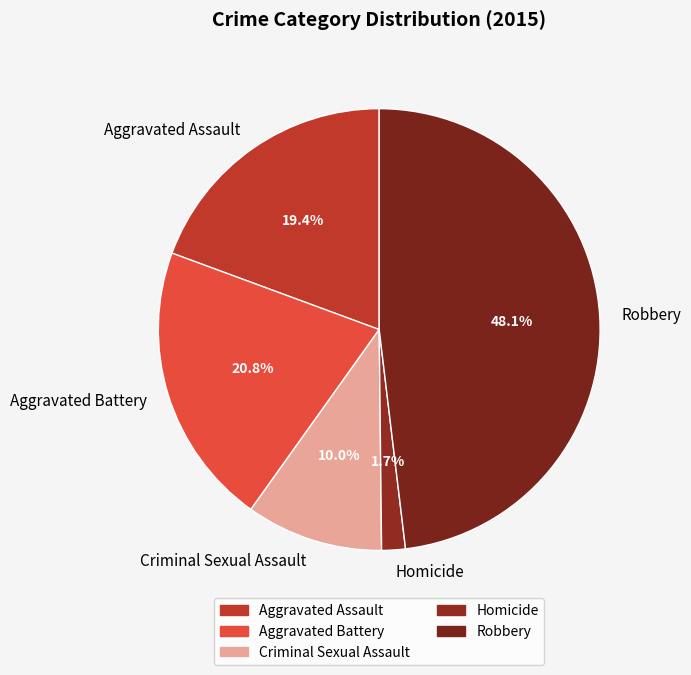

Which category has the smallest portion of the pie?

Homicide